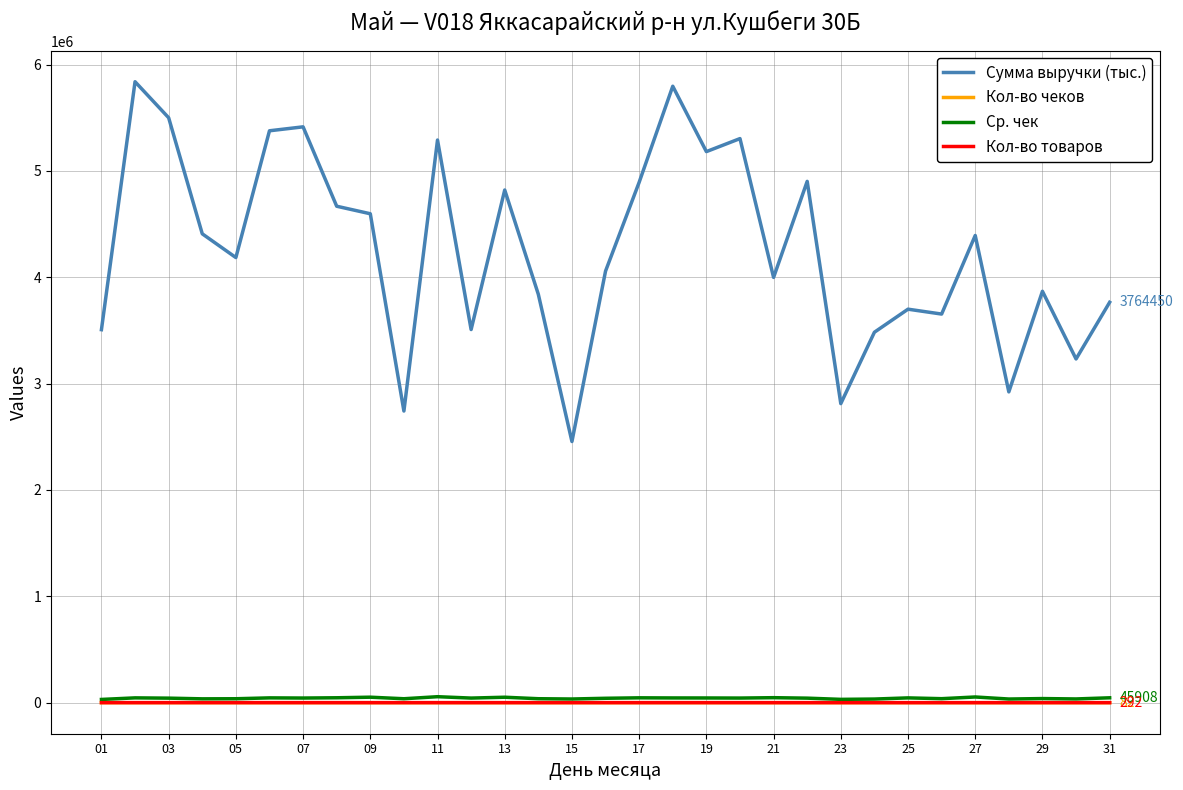

What are all the series names shown in the legend?

Сумма выручки (тыс.), Кол-во чеков, Ср. чек, Кол-во товаров